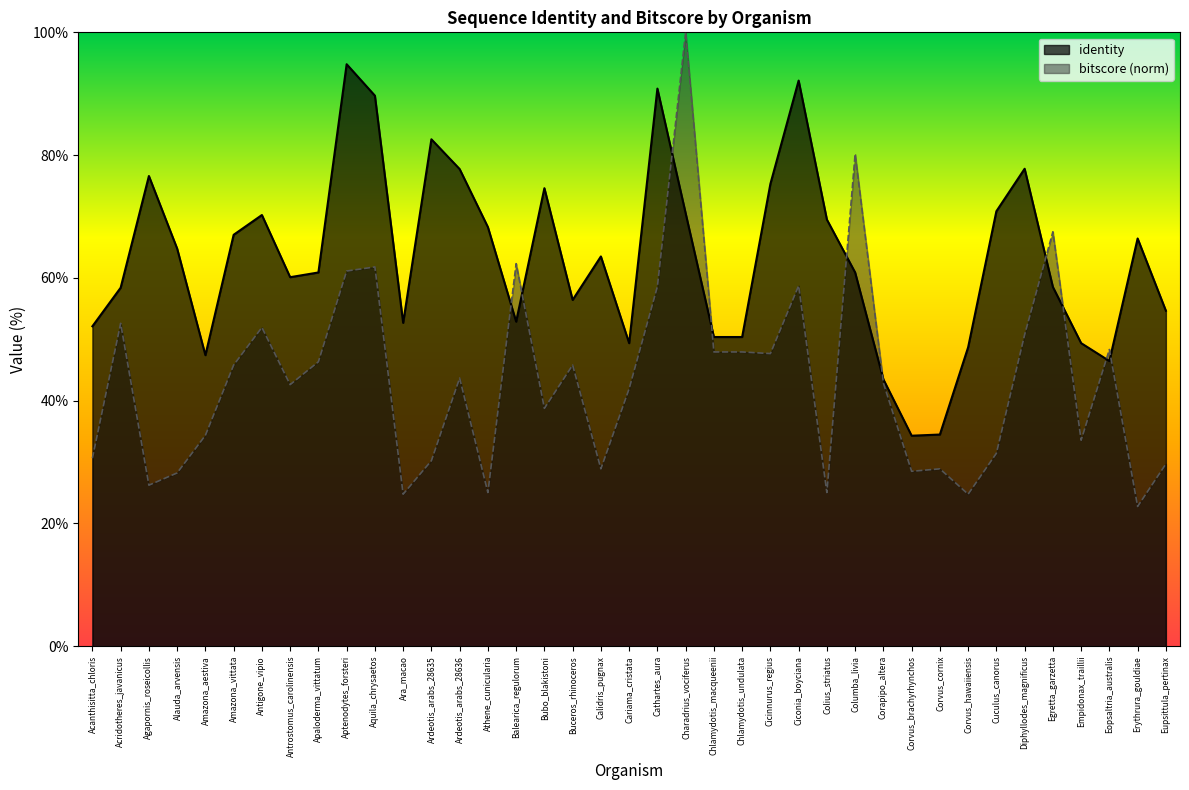

What is the average value of the identity series?

63.2